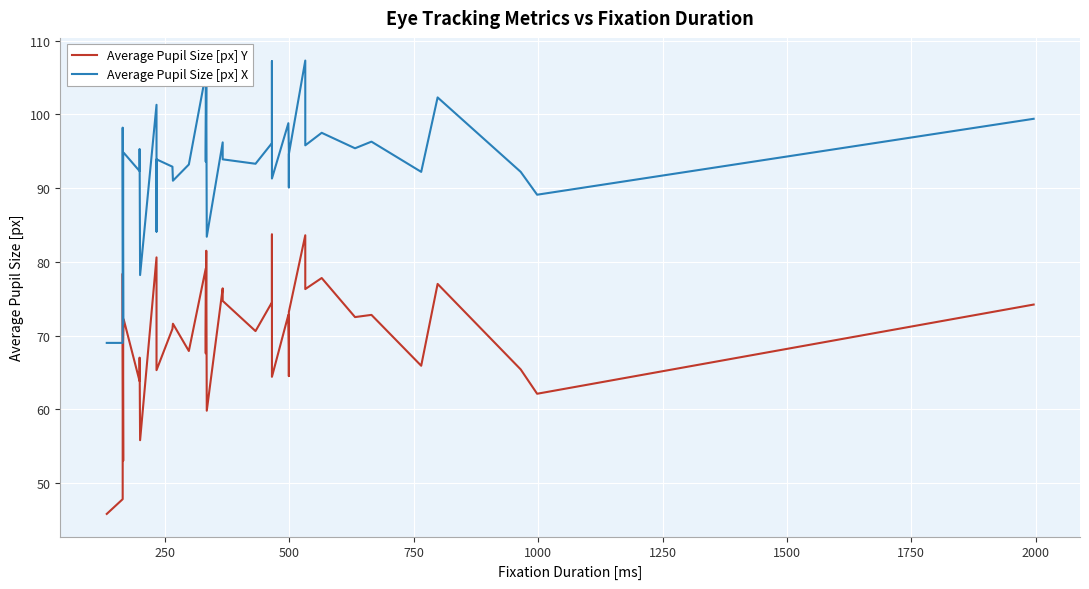

Reading right to left, what are all the values shown in this chart?

Average Pupil Size [px] Y: 74.2	62.1	65.4	77.0	65.9	72.8	72.5	77.8	76.3	83.6	73.2	64.5	68.4	72.8	64.4	83.7	74.5	70.6	74.7	76.4	59.8	81.5	70.2	67.6	79.1	67.9	71.6	70.9	65.3	66.9	80.6	55.8	67.0	63.8	72.2	69.2	53.0	78.4	47.8	45.8
Average Pupil Size [px] X: 99.4	89.1	92.2	102.3	92.2	96.3	95.4	97.5	95.8	107.3	94.6	90.1	95.1	98.8	91.3	107.2	96.1	93.3	93.9	96.2	83.4	105.0	95.1	93.6	105.5	93.2	91.0	92.9	93.9	84.1	101.3	78.2	95.3	92.3	94.8	94.4	71.6	98.2	69.0	69.0